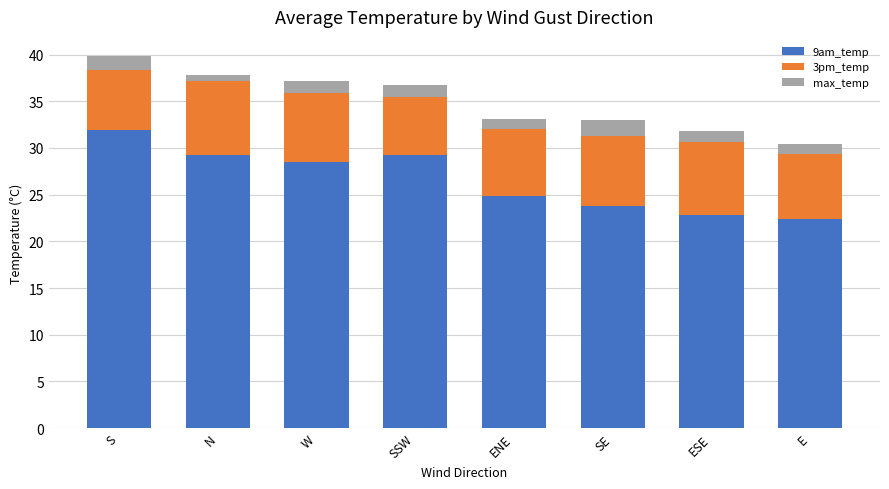

The 9am_temp series shows 29.3 at N. True or false?

True